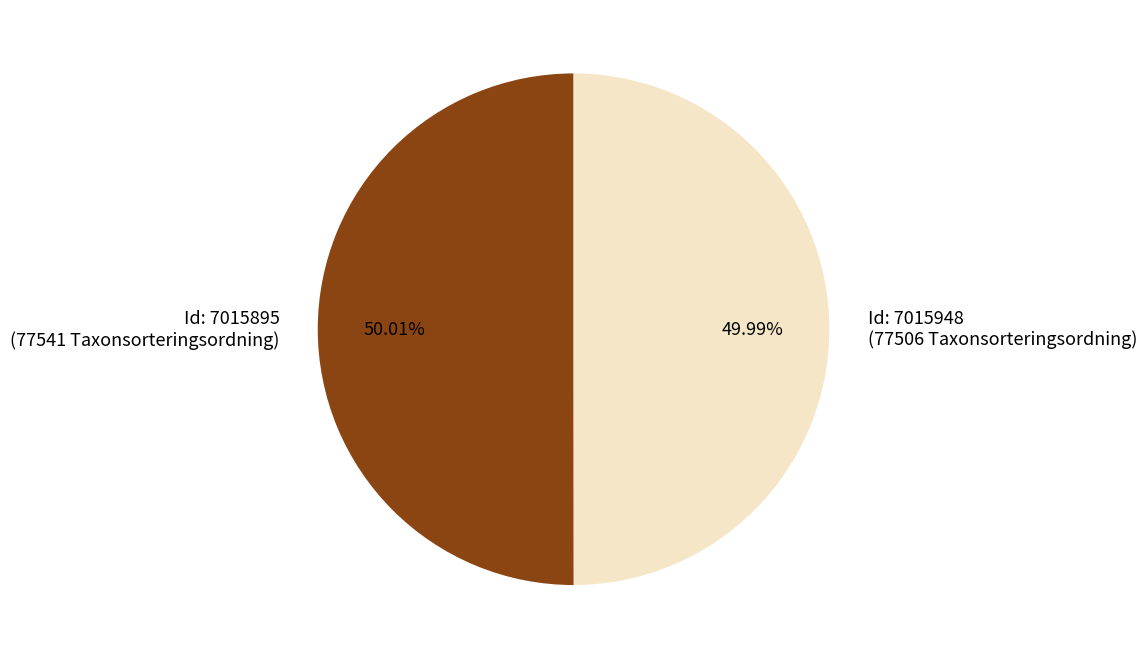

Combined, do Id: 7015895 (77541 Taxonsorteringsordning) and Id: 7015948 (77506 Taxonsorteringsordning) account for over 50%?

Yes